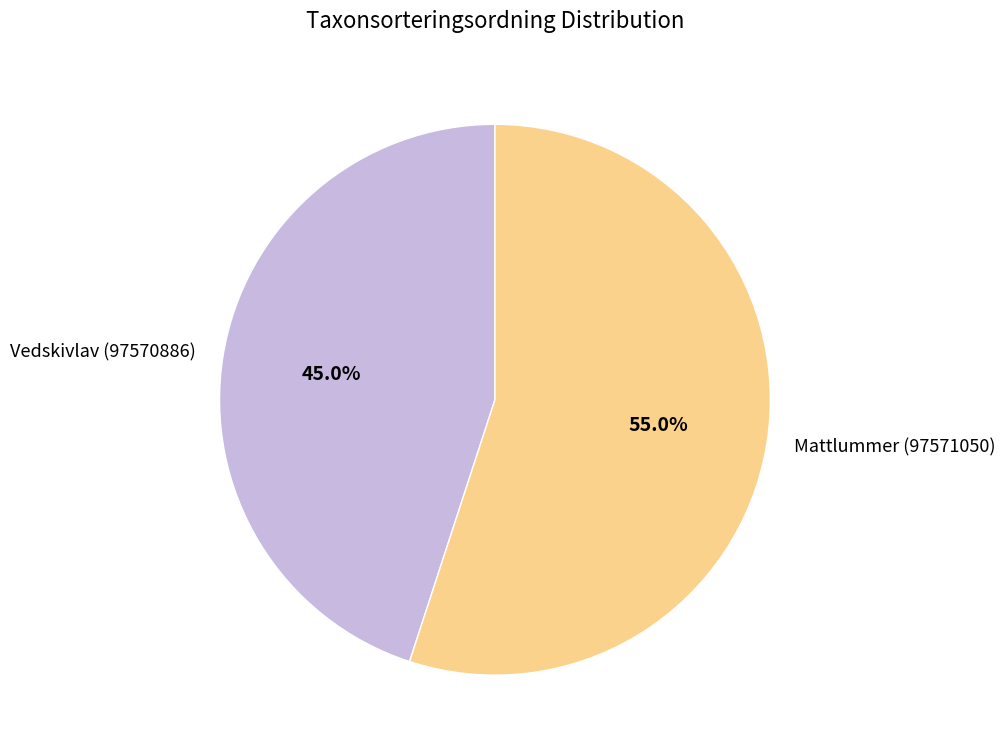

True or false: Mattlummer (97571050) accounts for 55% of the total.

True